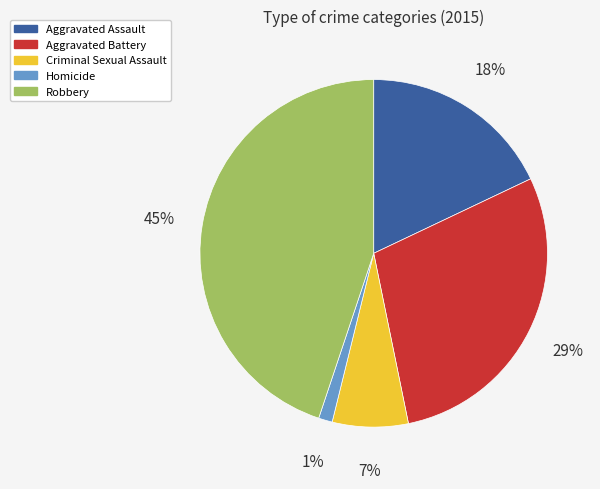

What percentage is the Homicide slice, to the nearest percent?

1%